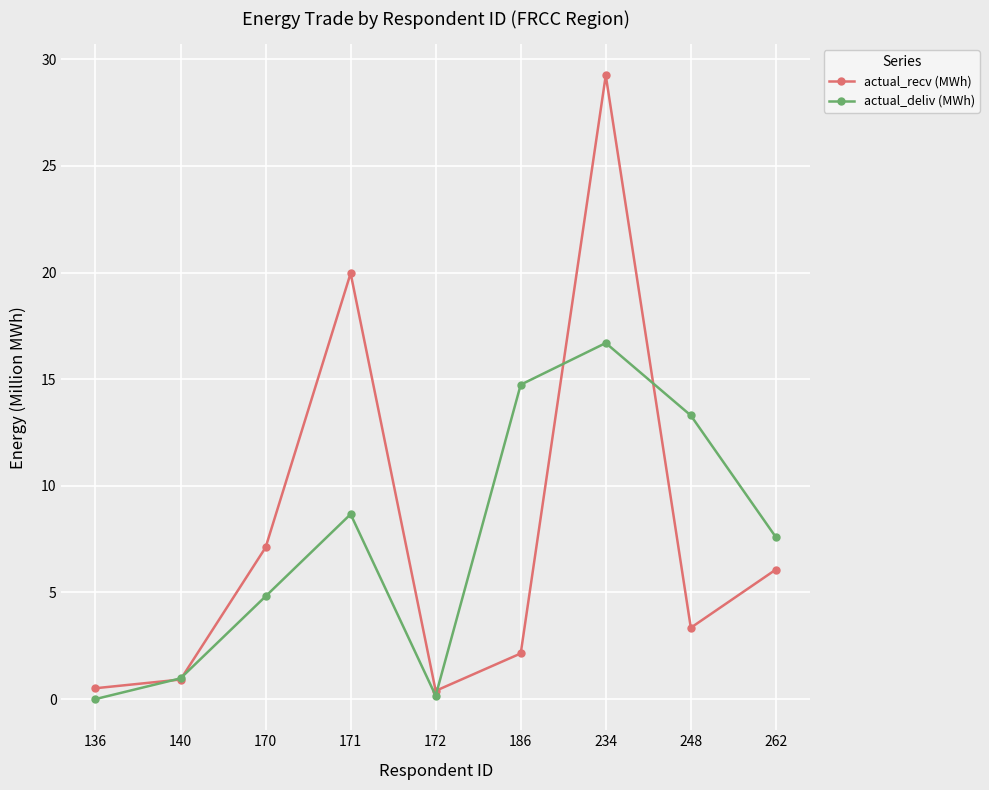

What is the average value of the actual_recv (MWh) series?

7.7